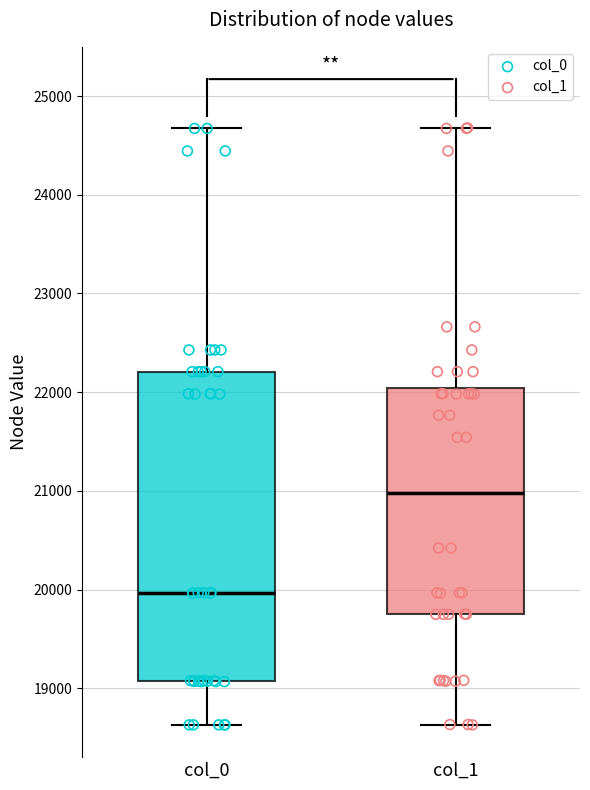

Where does the lower whisker of the box for col_0 end on the y-axis? The values are not printed on the chart, so give them approximately, as read against the axis.

18600